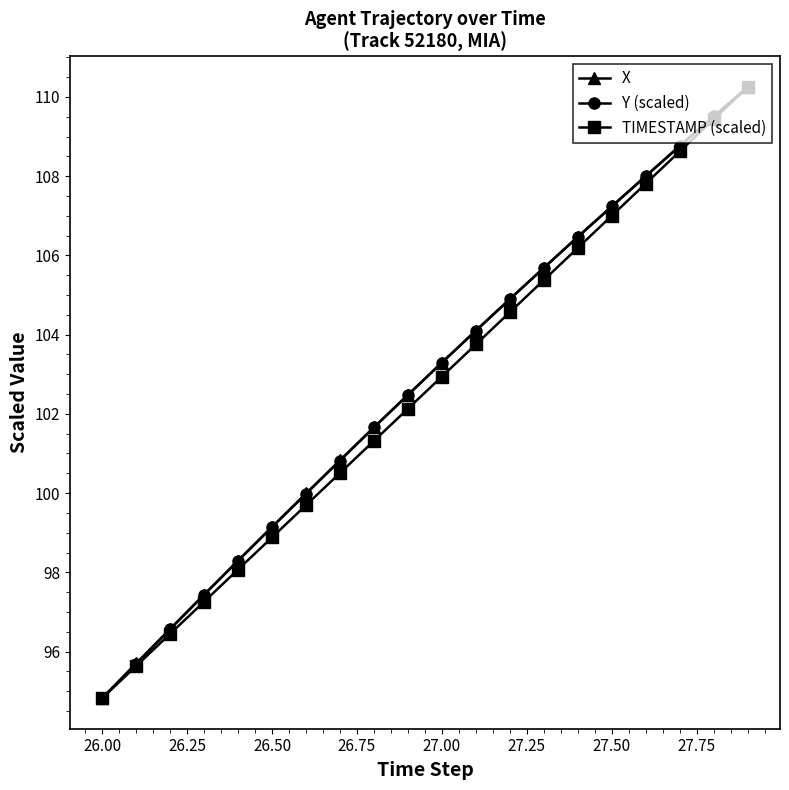

What is the value of the TIMESTAMP (scaled) point at the 3rd from the left?

96.4